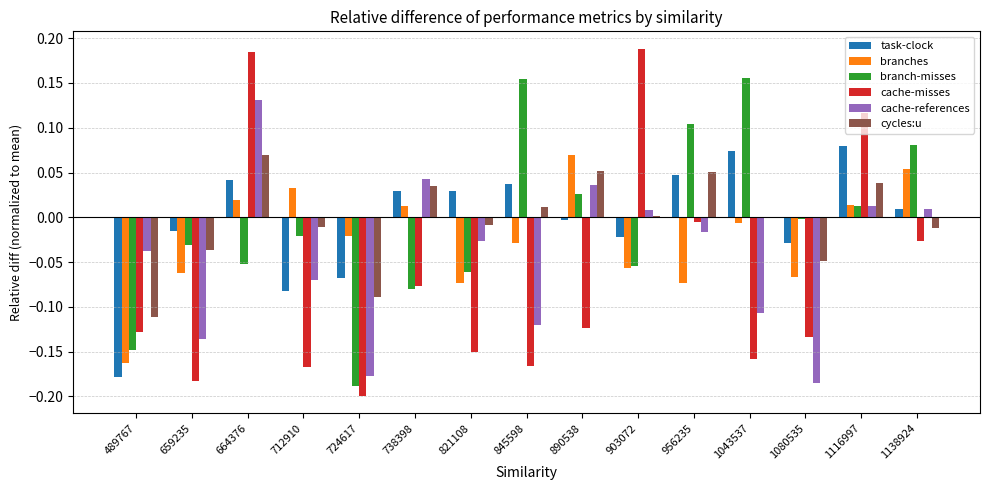

At which category is the sum across all series the highest?

664376